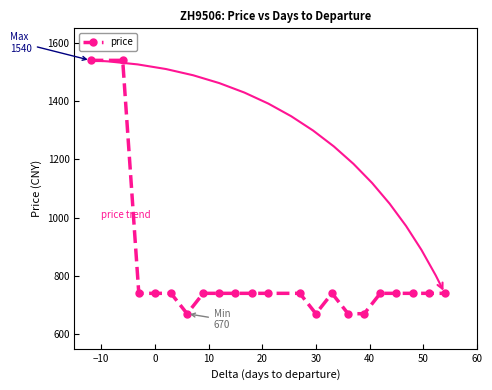

What is the maximum value shown in the chart?

1540